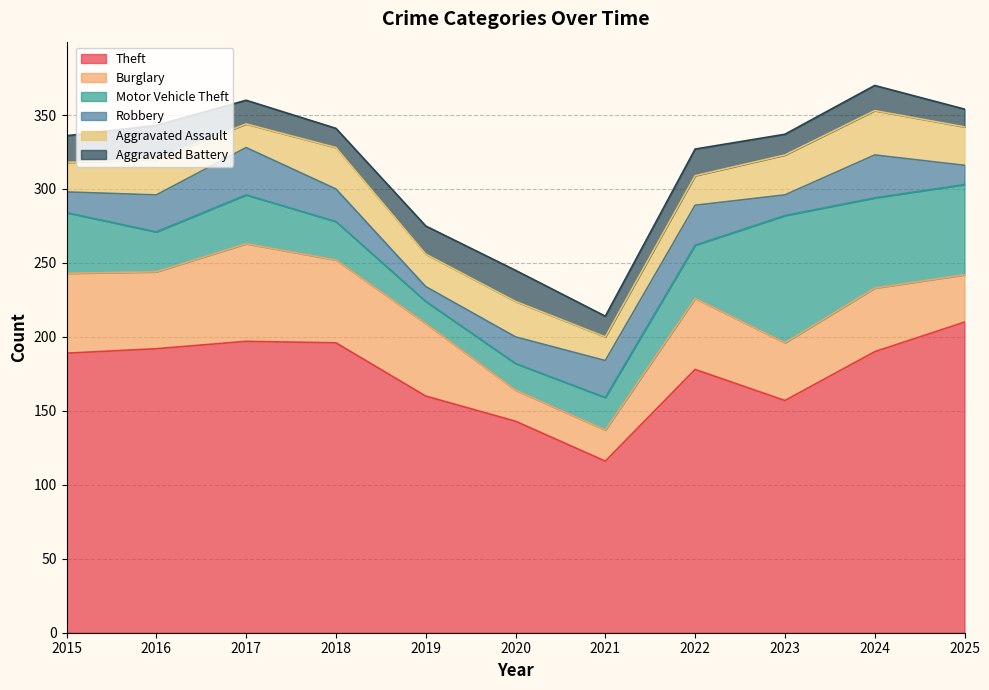

The value of Robbery at 2015 is 25. True or false?

False